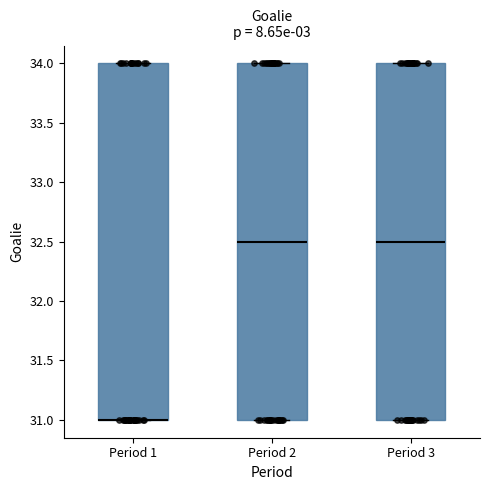

Where is the upper edge of the box for Period 3 on the y-axis? The values are not printed on the chart, so give them approximately, as read against the axis.

34.0